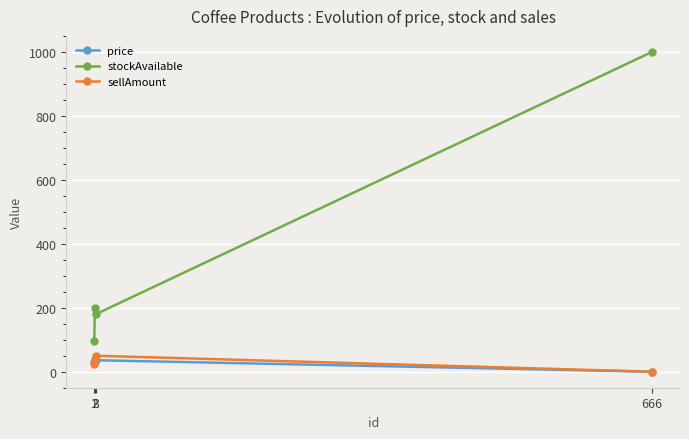

True or false: price has more than 0 interior local peaks.

True